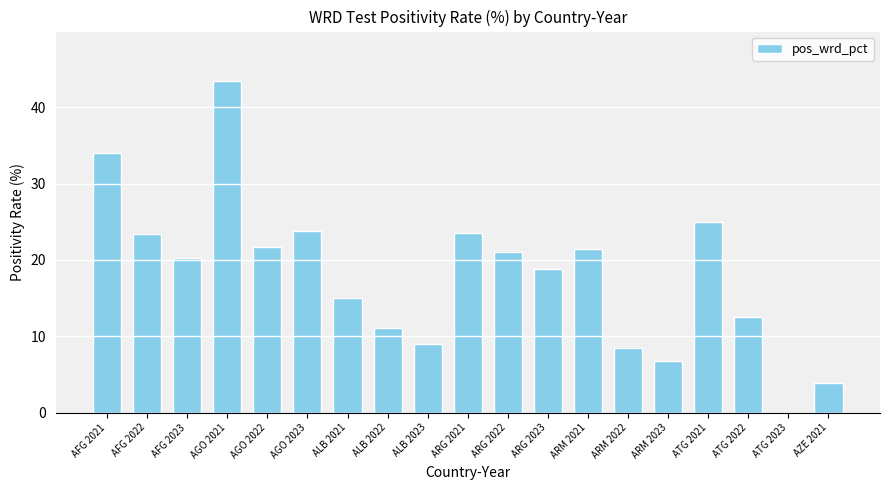

Are the bars horizontal?

No